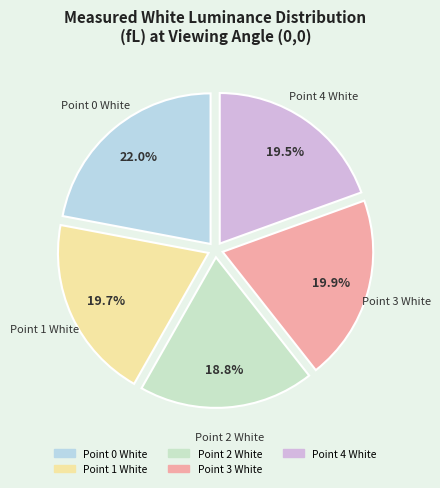

Approximately how many times larger is the value at Point 0 White compared to Point 3 White?

1.1